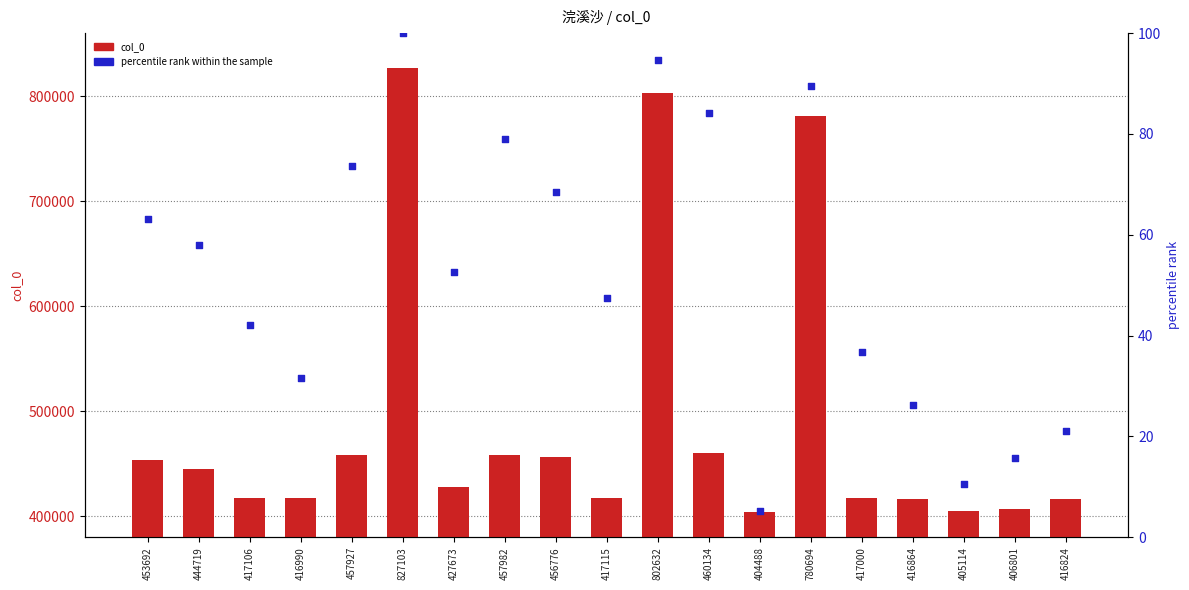

Which series has the widest spread of Y values?

col_0